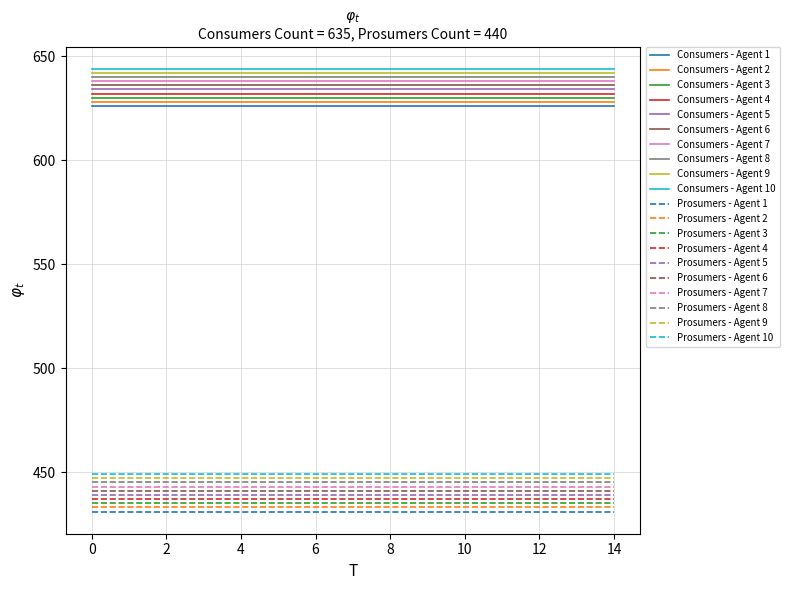

True or false: Prosumers - Agent 10 and Consumers - Agent 4 cross at least once.

False